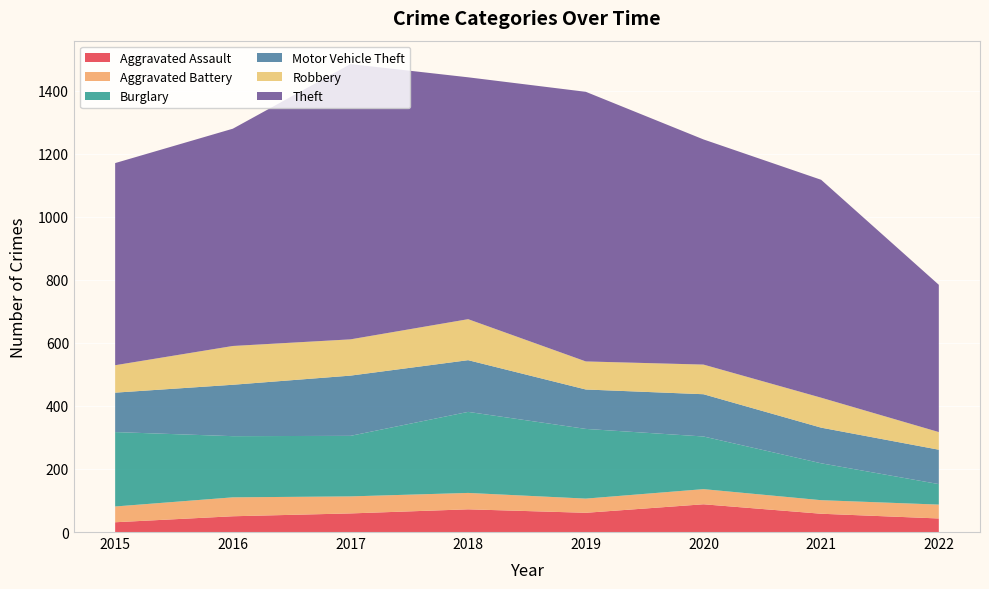

Reading right to left, list all the values displayed in this chart.

Aggravated Assault: 43	58	88	61	72	59	50	31
Aggravated Battery: 44	43	48	45	52	54	60	50
Burglary: 65	117	167	221	257	192	194	236
Motor Vehicle Theft: 109	113	134	125	164	191	163	125
Robbery: 56	95	94	89	130	115	123	87
Theft: 467	691	714	855	767	873	689	641